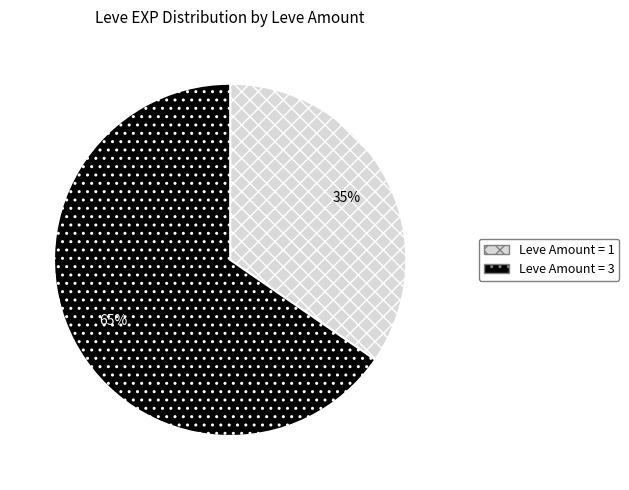

Does any single category account for the majority?

Yes